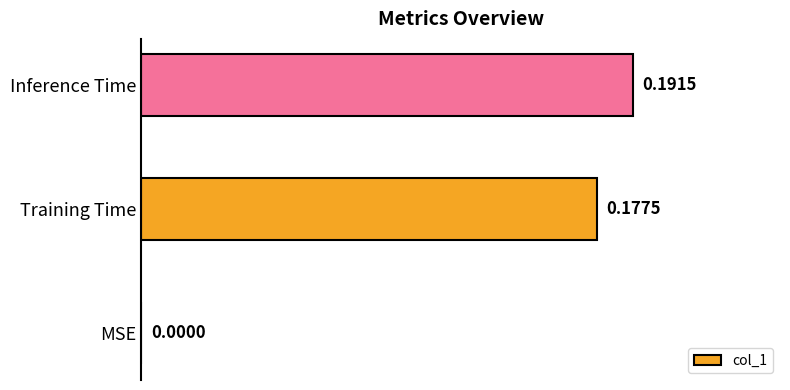

Count the values in the range 0 to 1.

3